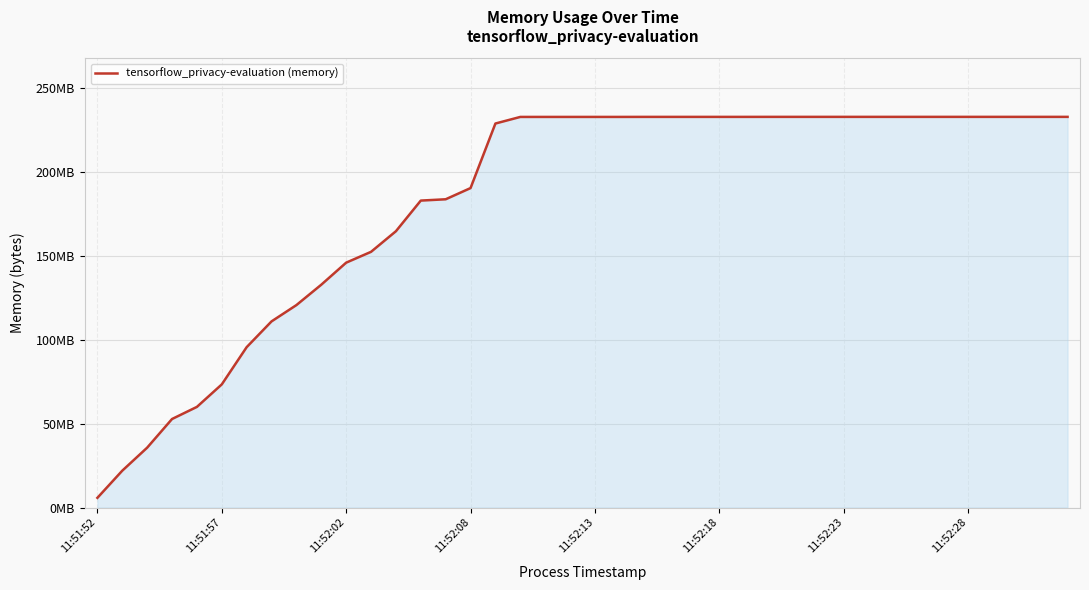

What is the smallest value displayed?

5.8